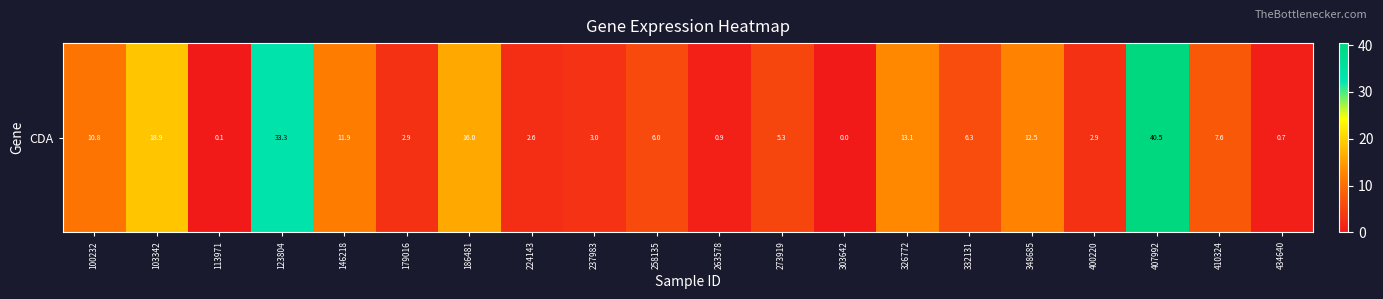

What is the sum of all values?

195.0